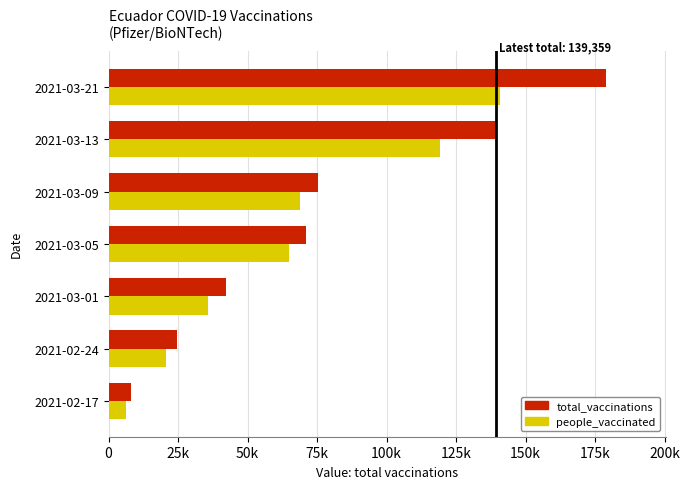

What is the value of the total_vaccinations bar at the 6th from the left?

139359